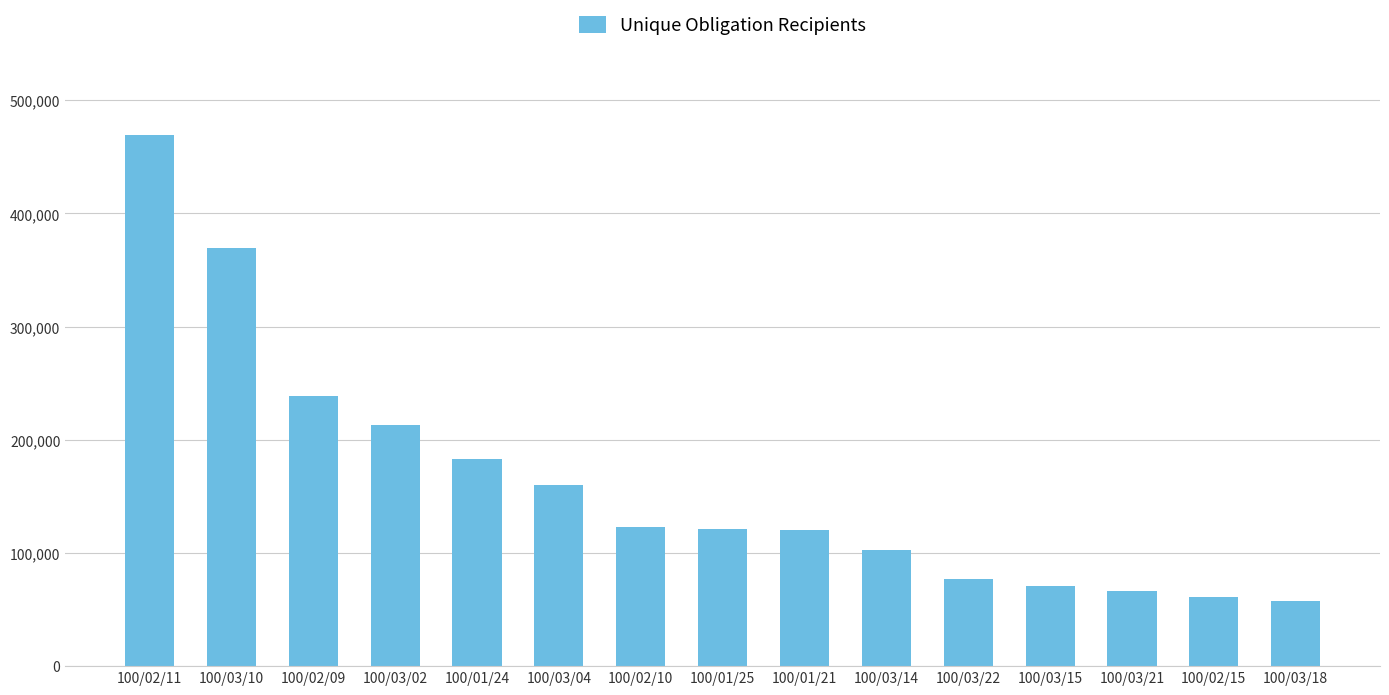

What position from the right is 100/02/15?

2